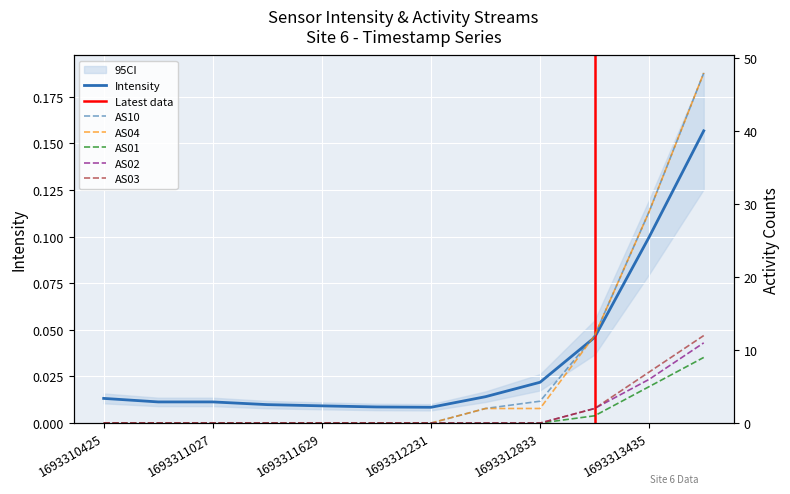

Count the number of categories in the chart.

12